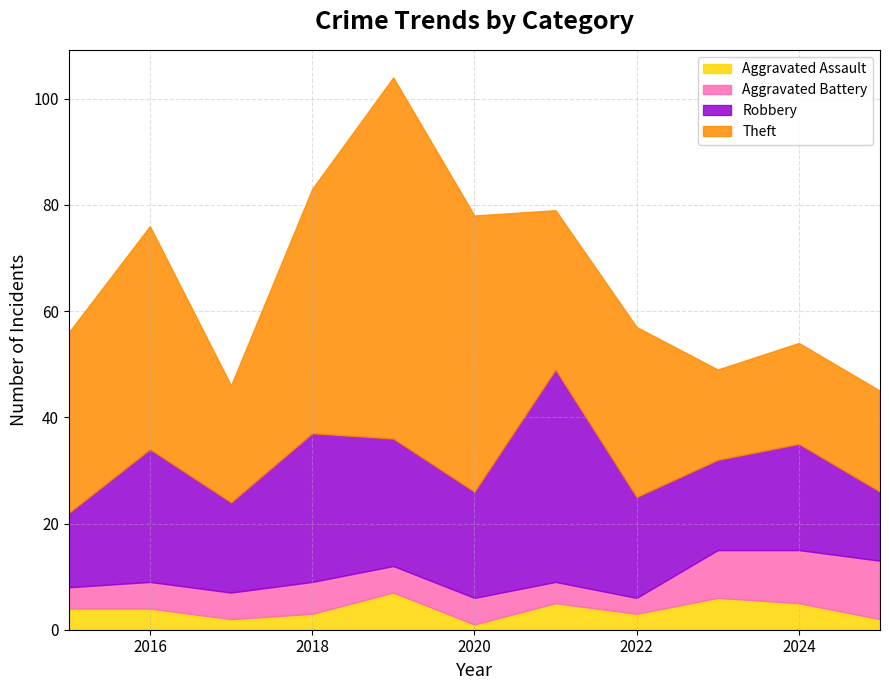

What is the difference between the Aggravated Battery values at 2019 and 2022?

2